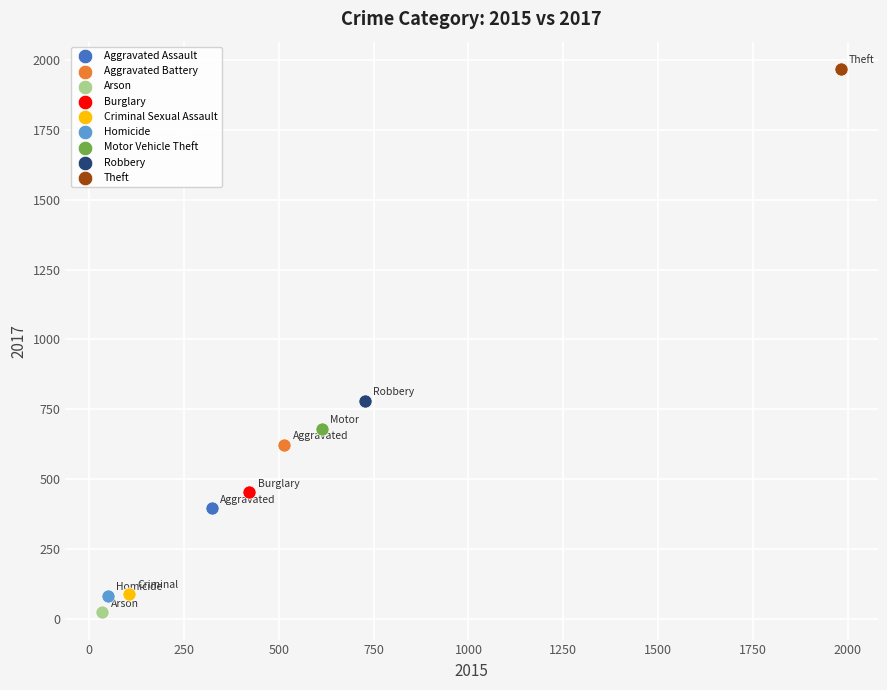

Which series contains the lowest Y value?

Arson